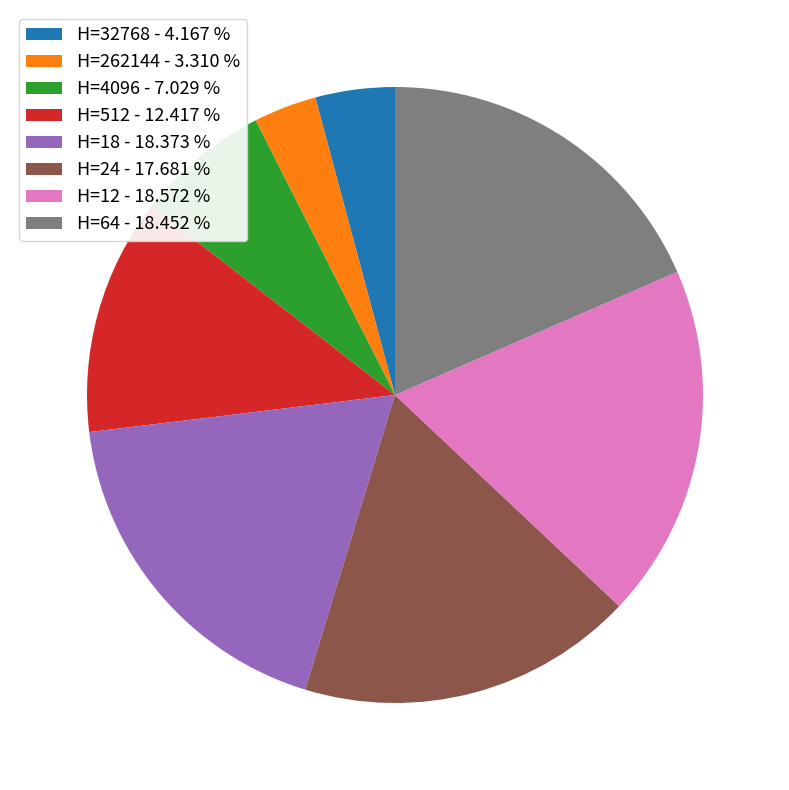

Does any single category account for the majority?

No